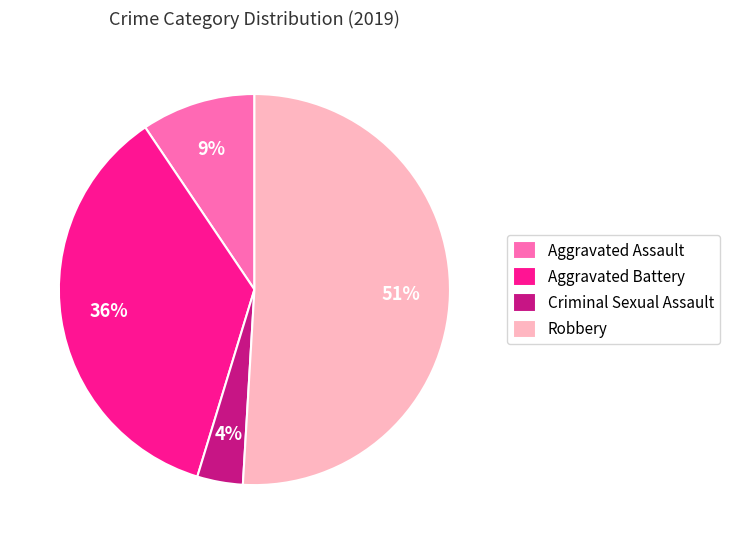

Which slice is the largest?

Robbery